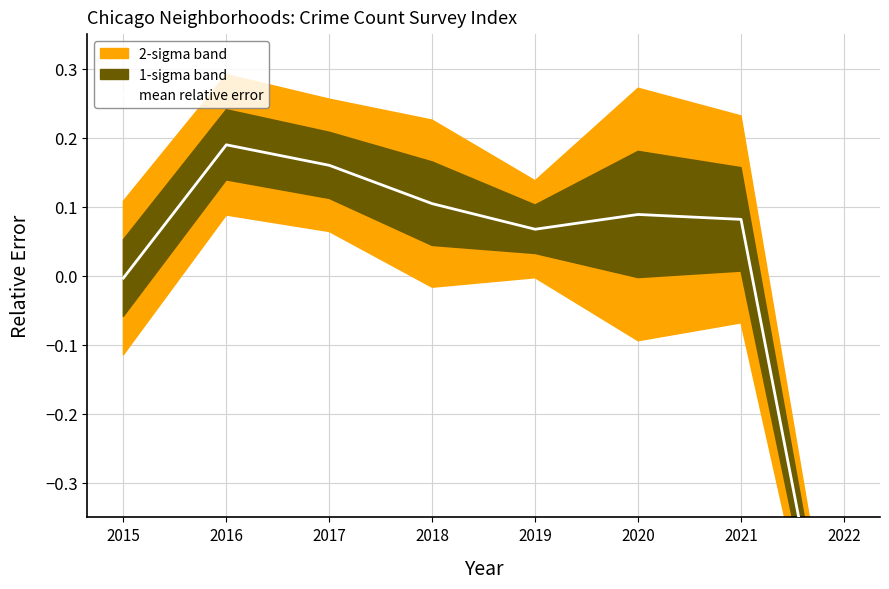

How many interior local valleys (lower than both neighbors) does the data have?

1